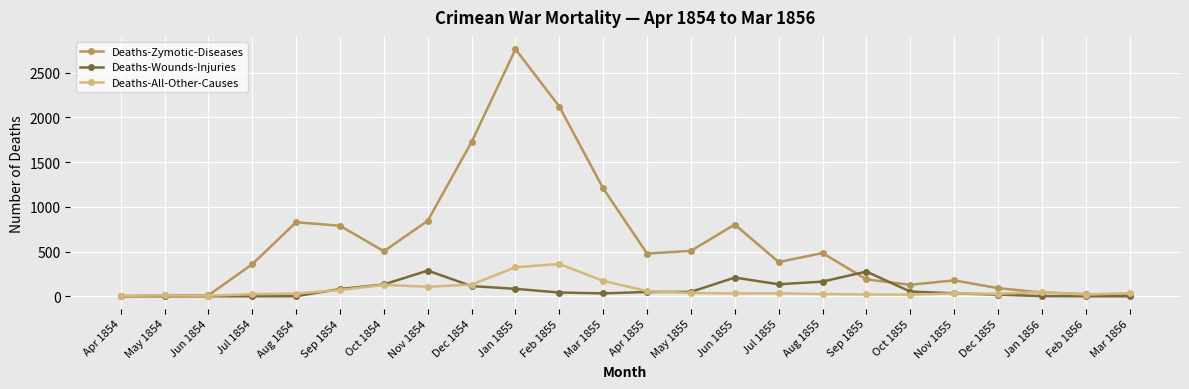

True or false: Deaths-Zymotic-Diseases has a value of 2873 at Feb 1855.

False